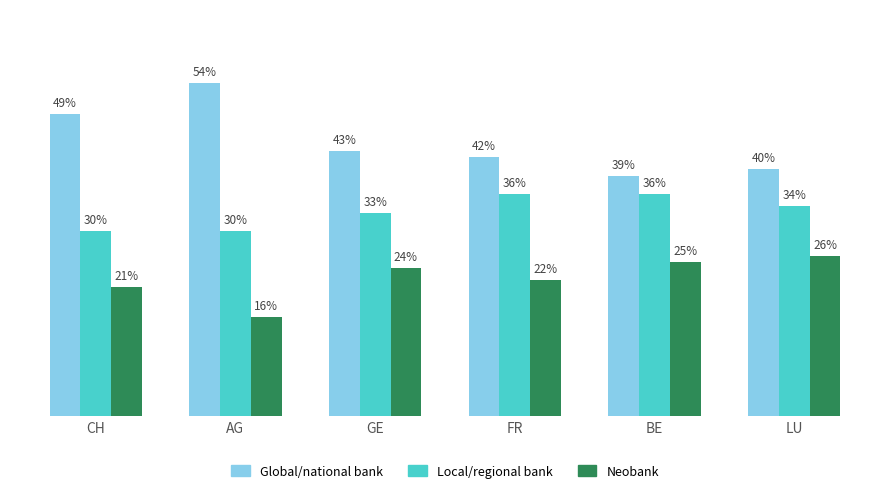

Are the bars grouped side by side (vs. stacked)?

Yes